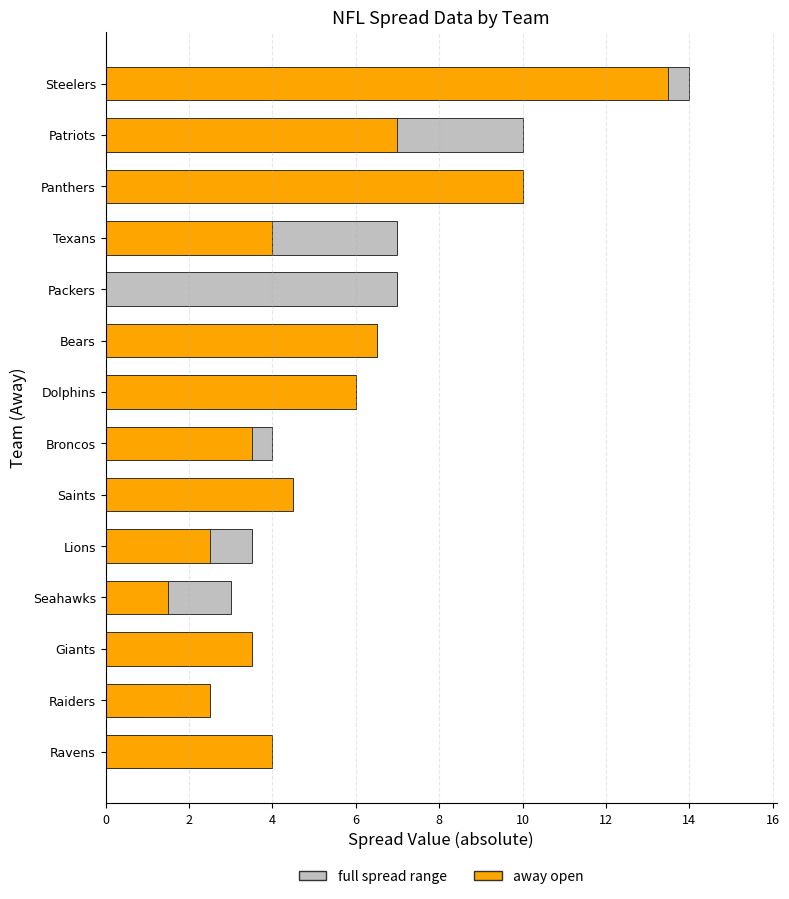

Are the bars horizontal?

Yes